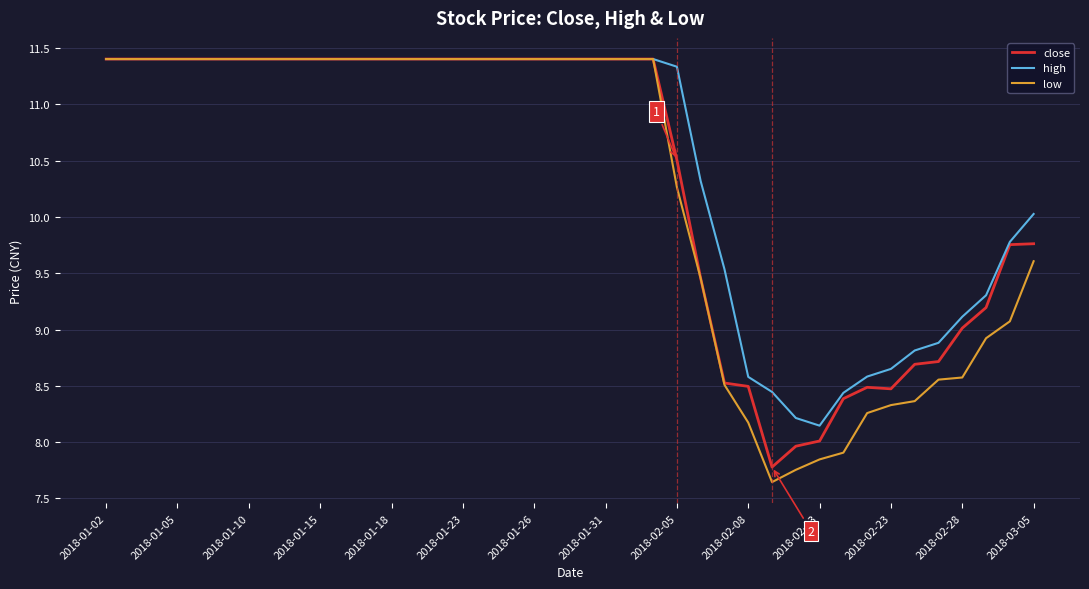

Which series has the widest spread of values?

low